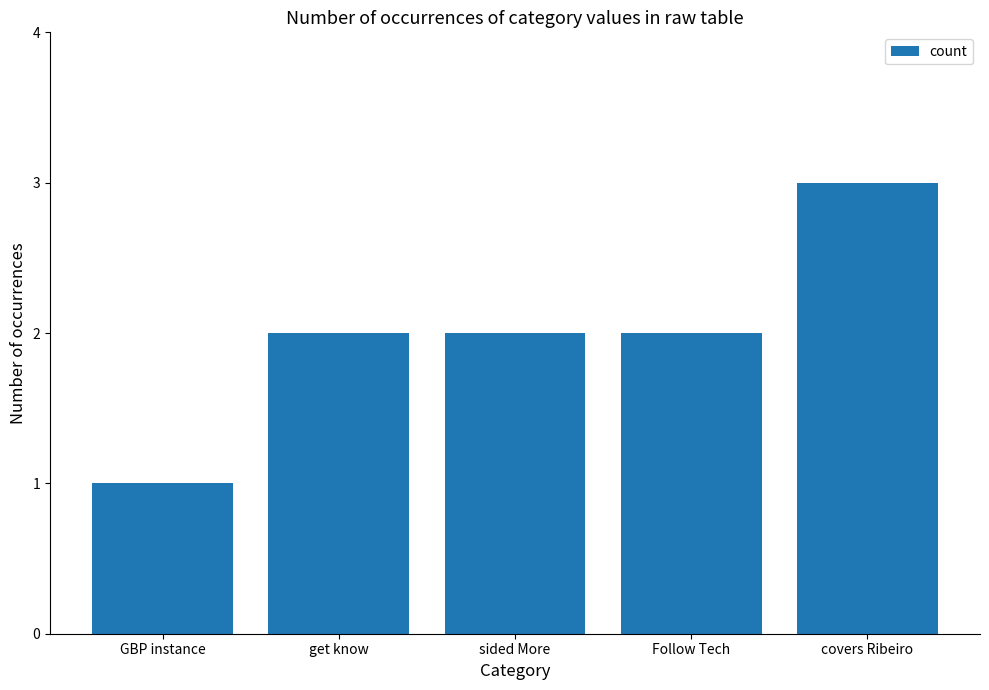

What is the average value?

2